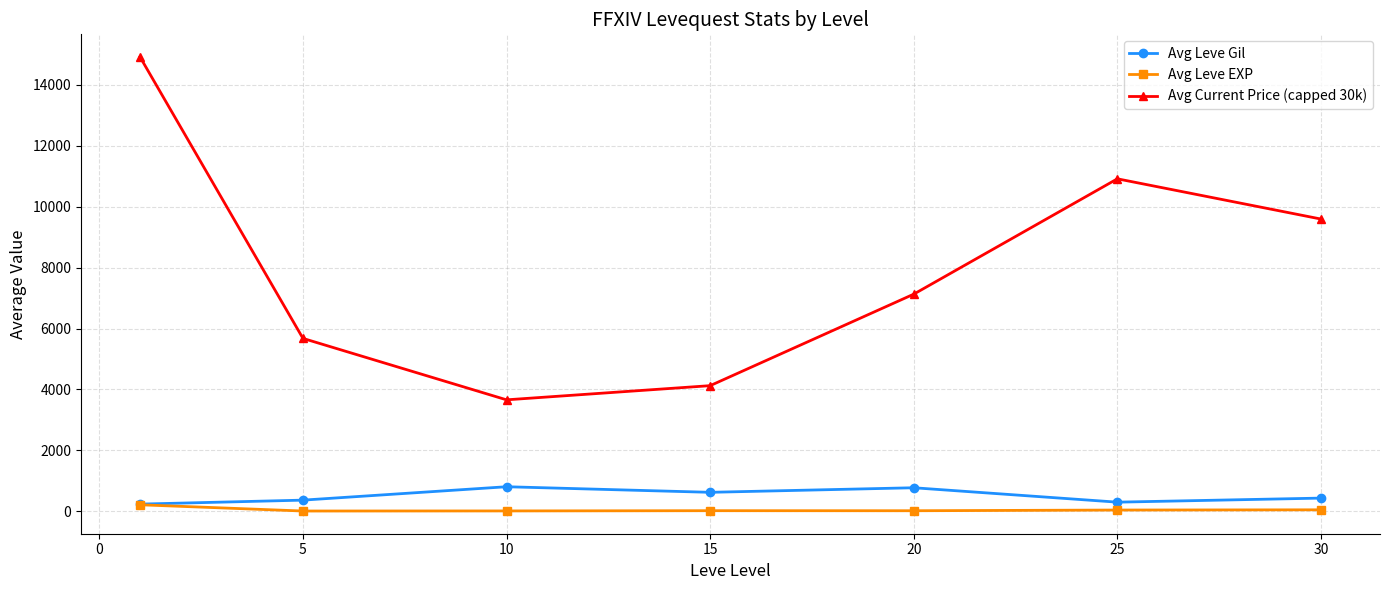

True or false: Avg Current Price (capped 30k) and Avg Leve EXP intersect in this chart.

False